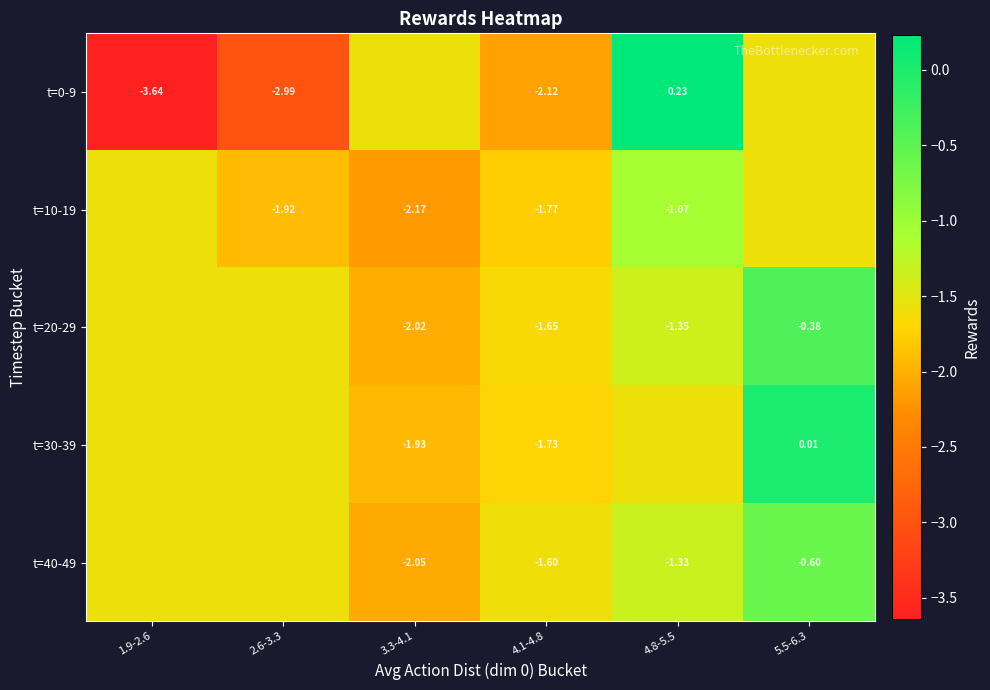

Is the value of t=40-49 at 4.8-5.5 greater than the value of t=10-19 at 4.8-5.5?

No